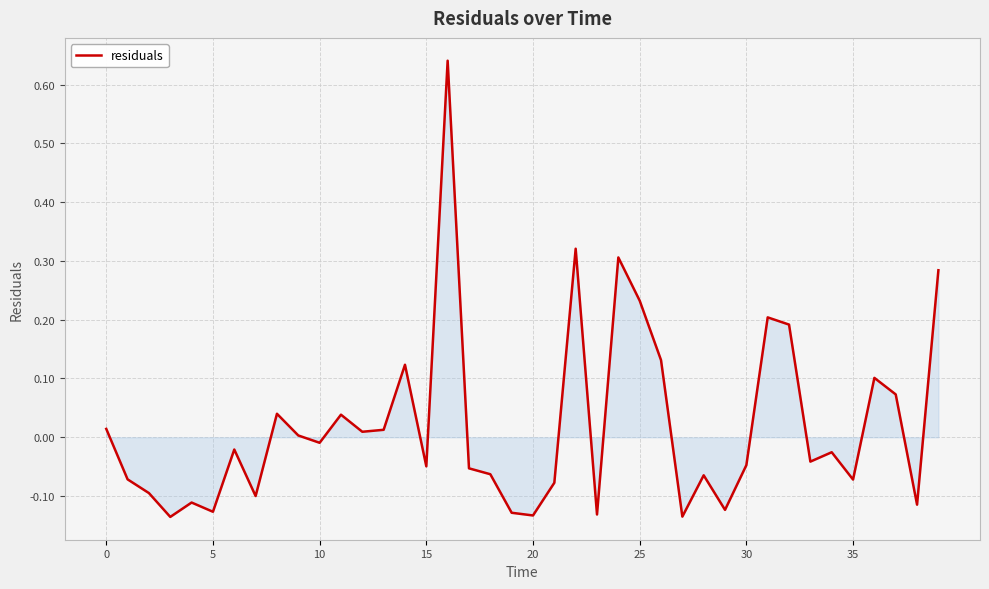

What is the difference between the maximum and minimum values?

0.8